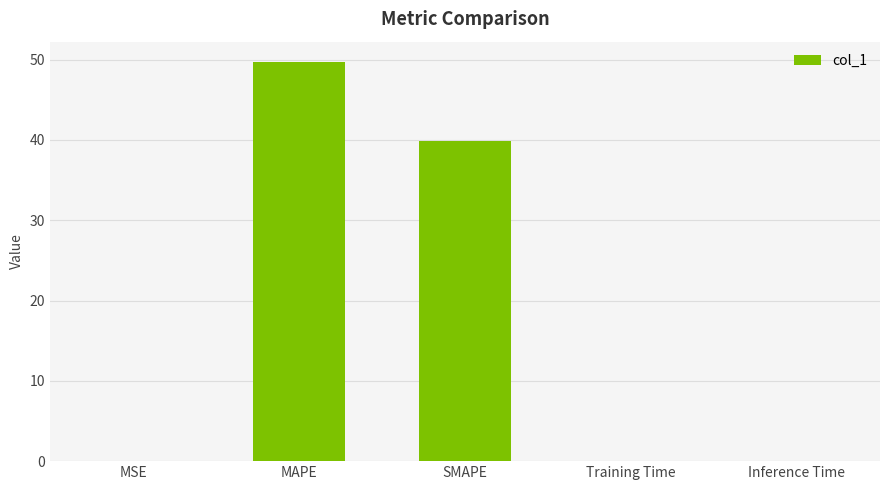

The value at SMAPE is 39.8. True or false?

True